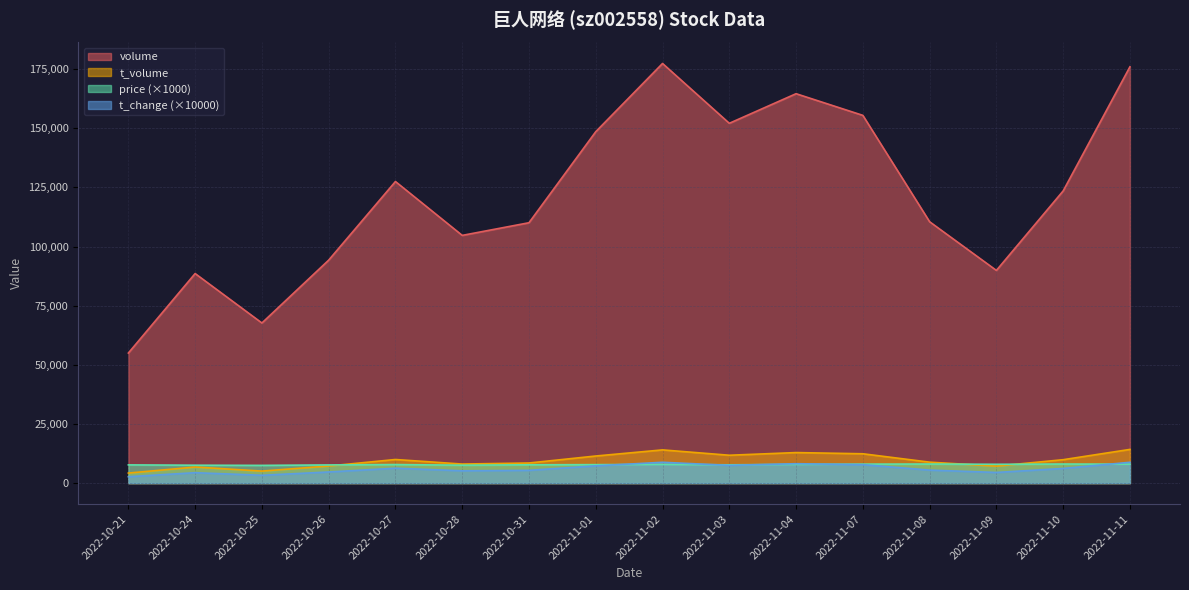

The value of t_volume at 2022-10-31 is 12495.6. True or false?

False